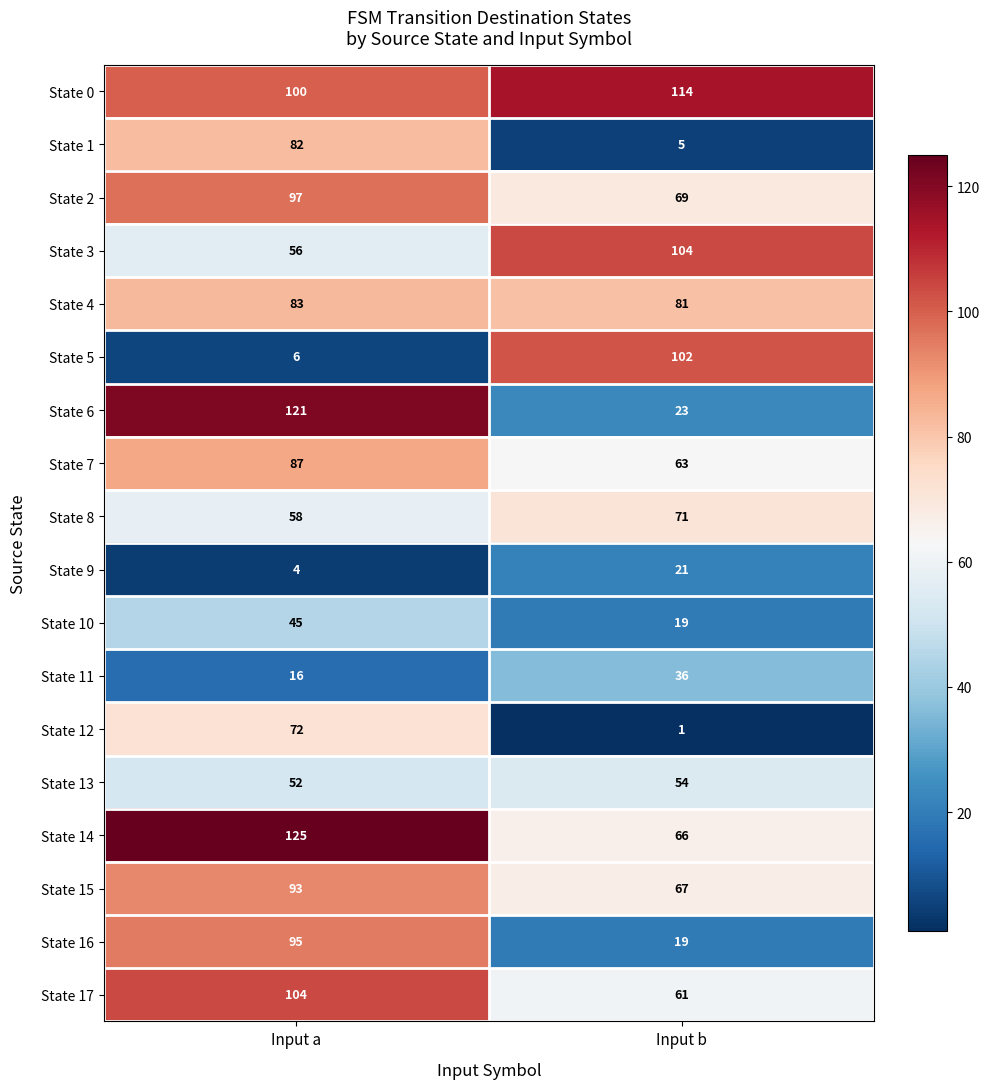

True or false: State 9 has a value of 4 at Input a.

True